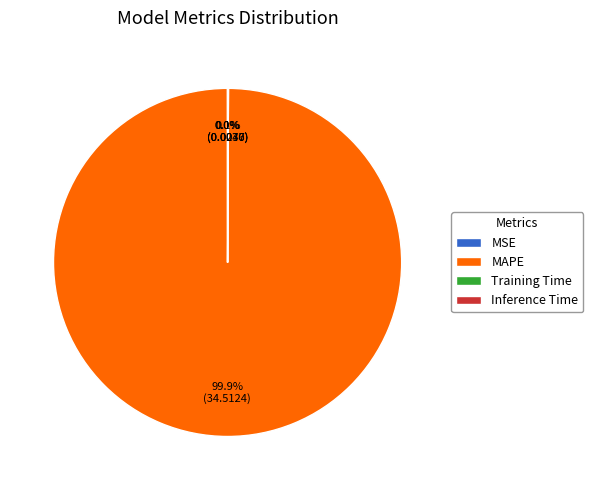

Which slice represents more than half of the pie?

MAPE